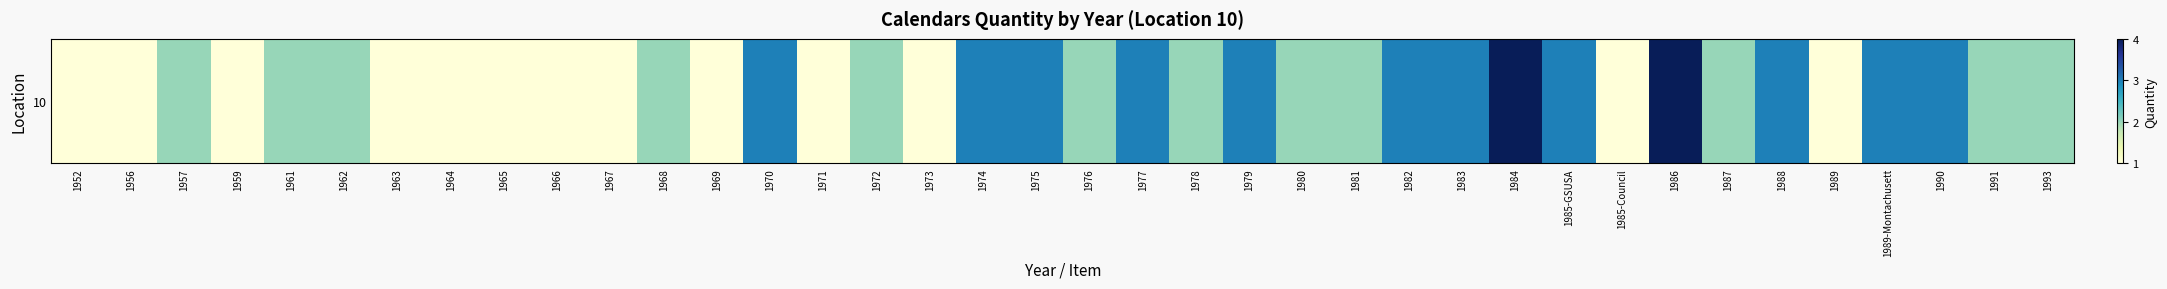

The value at 1991 is 0. True or false?

False